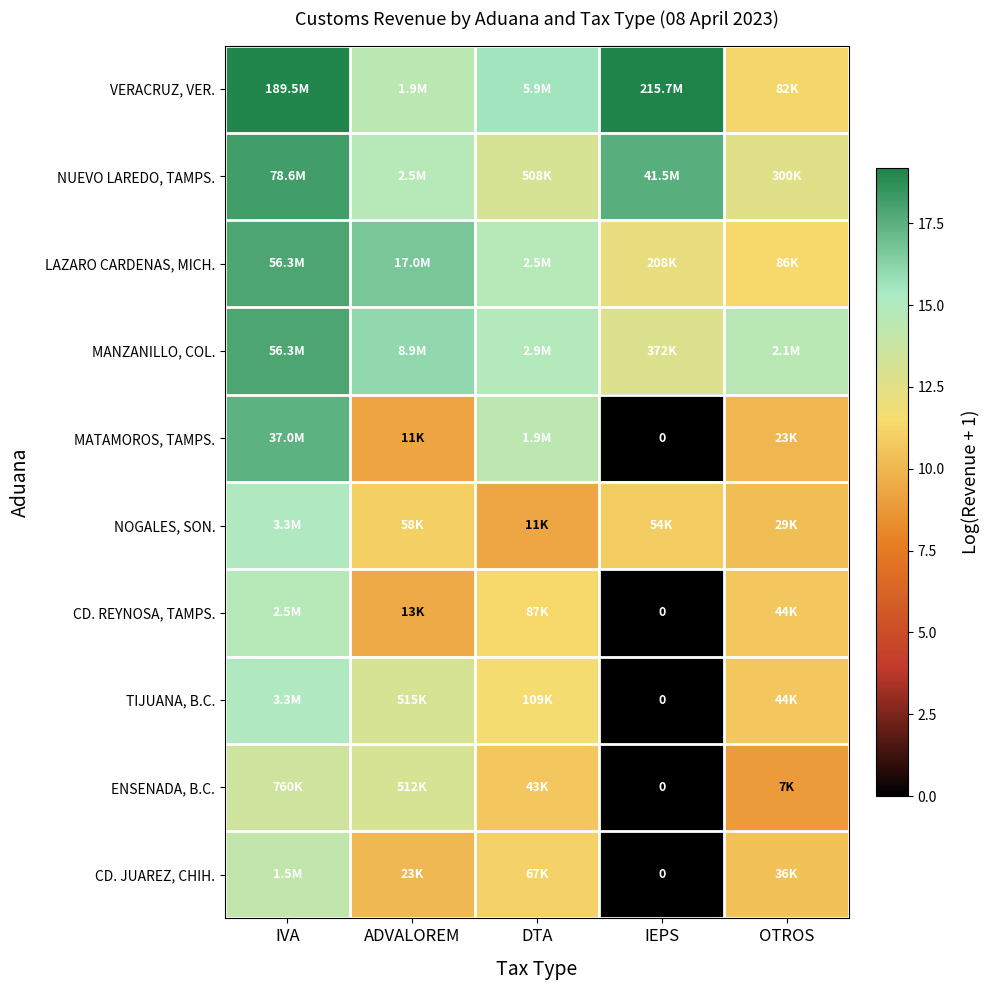

What is the maximum value shown in the chart?

19.2